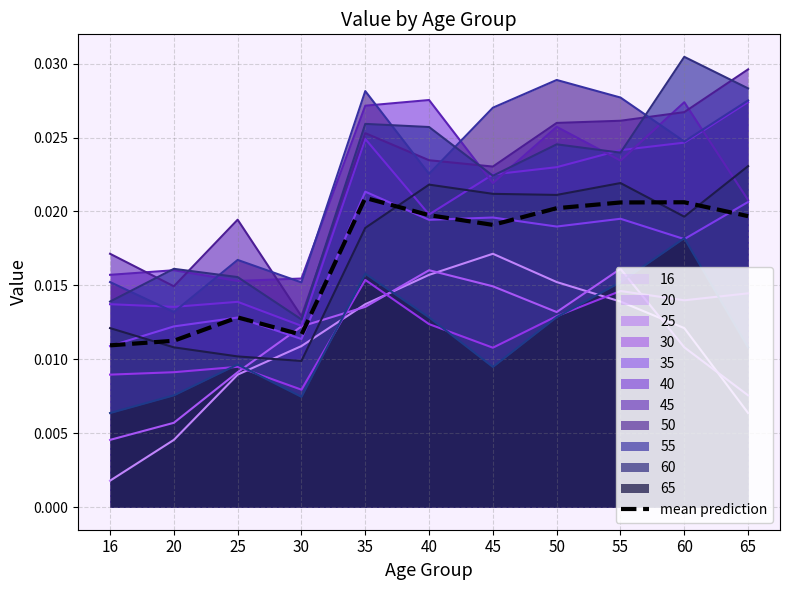

Which category has the lowest value in the 25 series?

30